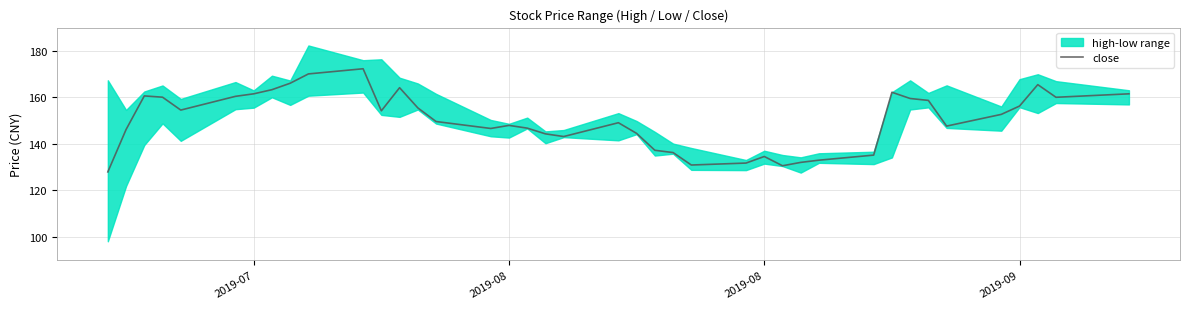

What is the difference between the maximum and minimum values?

44.4